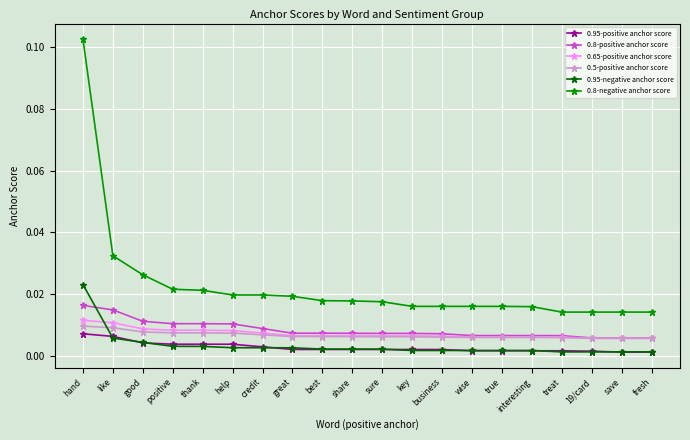

At how many categories does at least one series exceed 0?

20